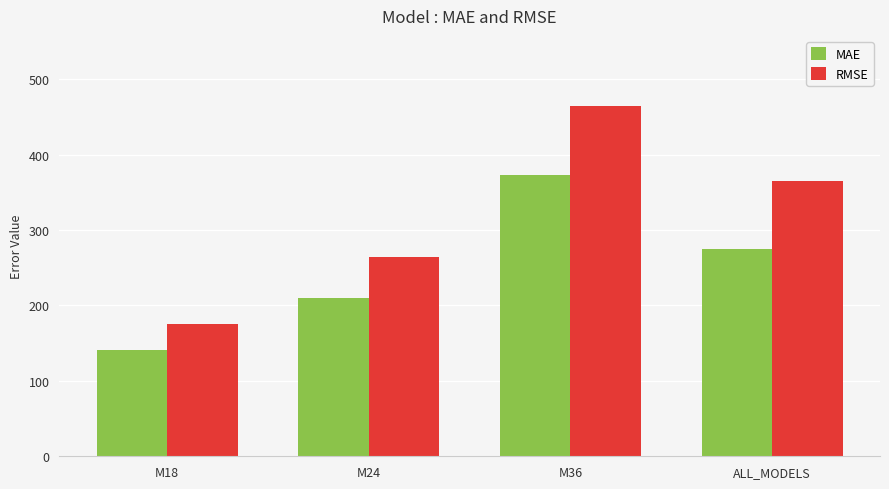

What is the value of the RMSE bar at the 2nd from the left?

264.1